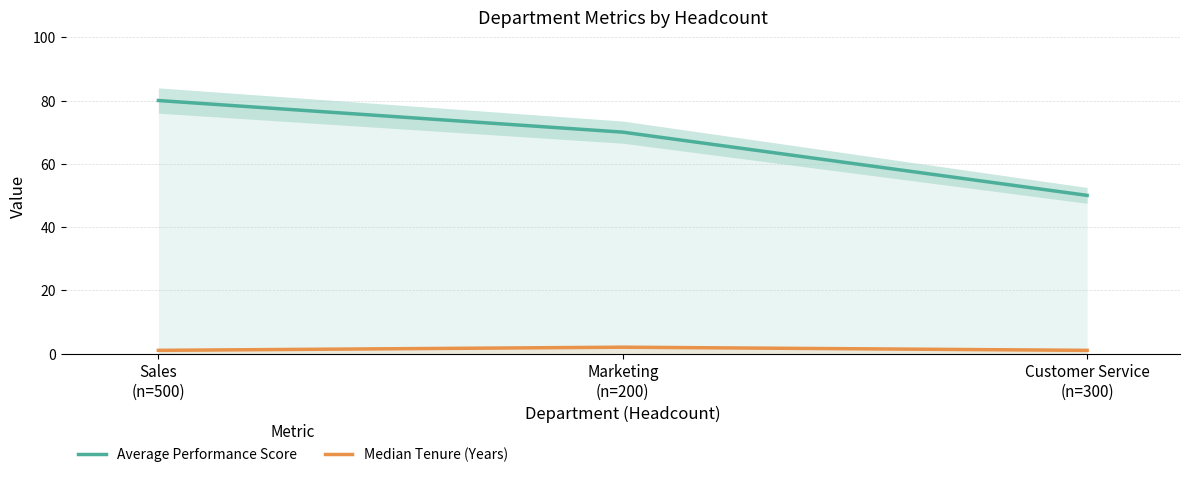

What is the maximum value shown in the chart?

80